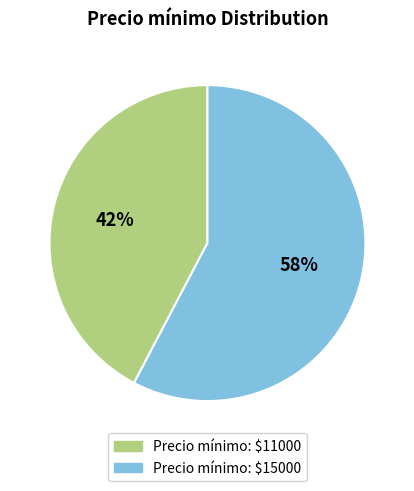

To the nearest percent, what portion does Precio mínimo: $11000 represent?

42%